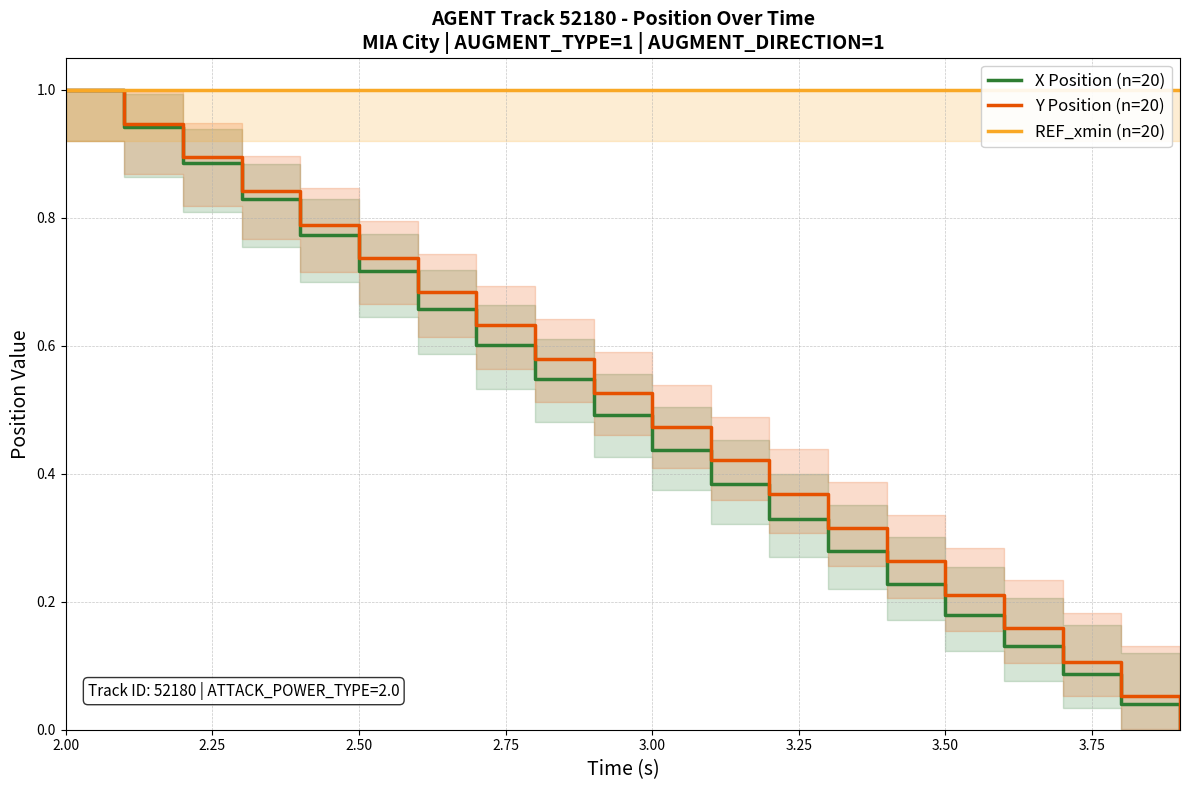

What are all the series names shown in the legend?

X Position (n=20), Y Position (n=20), REF_xmin (n=20)